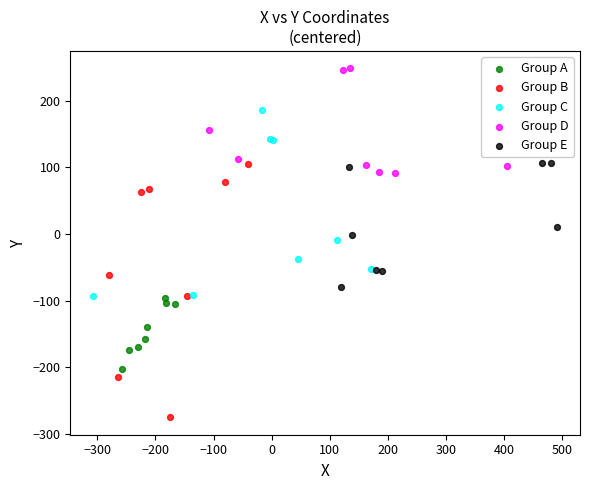

Which series has the widest spread of Y values?

Group B